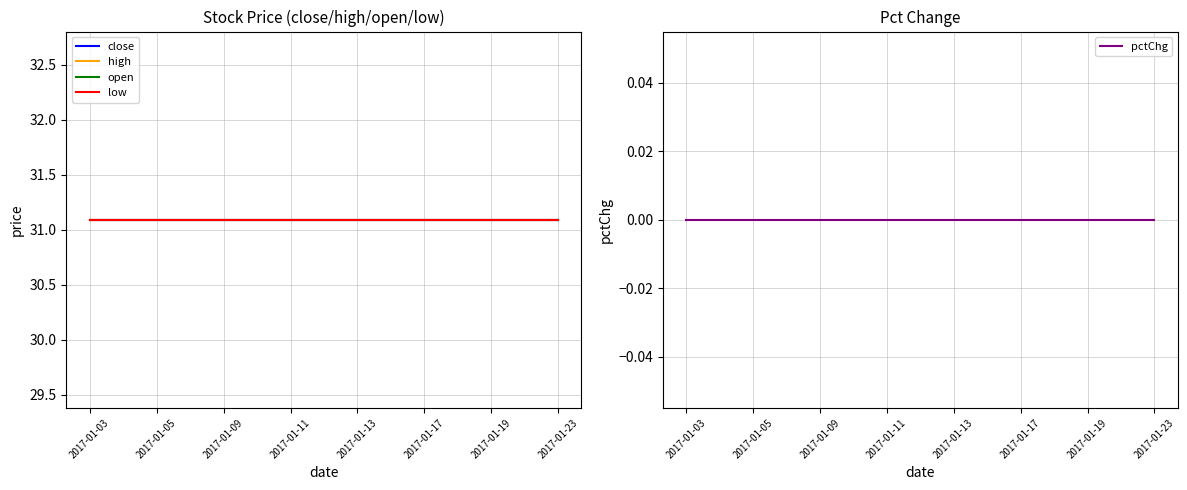

What is the maximum value shown in the chart?

31.1